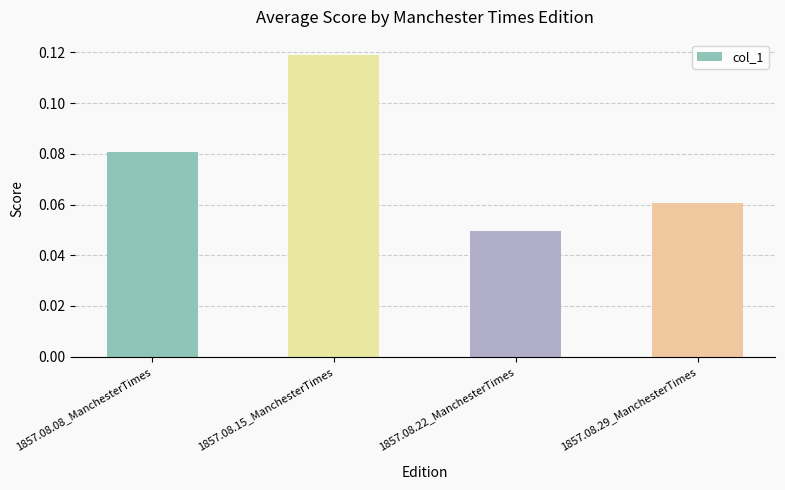

The value at 1857.08.15_ManchesterTimes is 0.2. True or false?

False